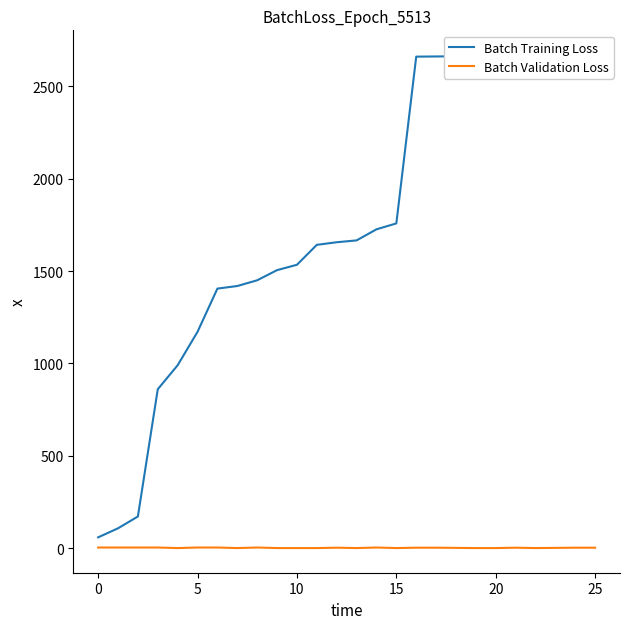

True or false: Batch Training Loss and Batch Validation Loss cross at least once.

False